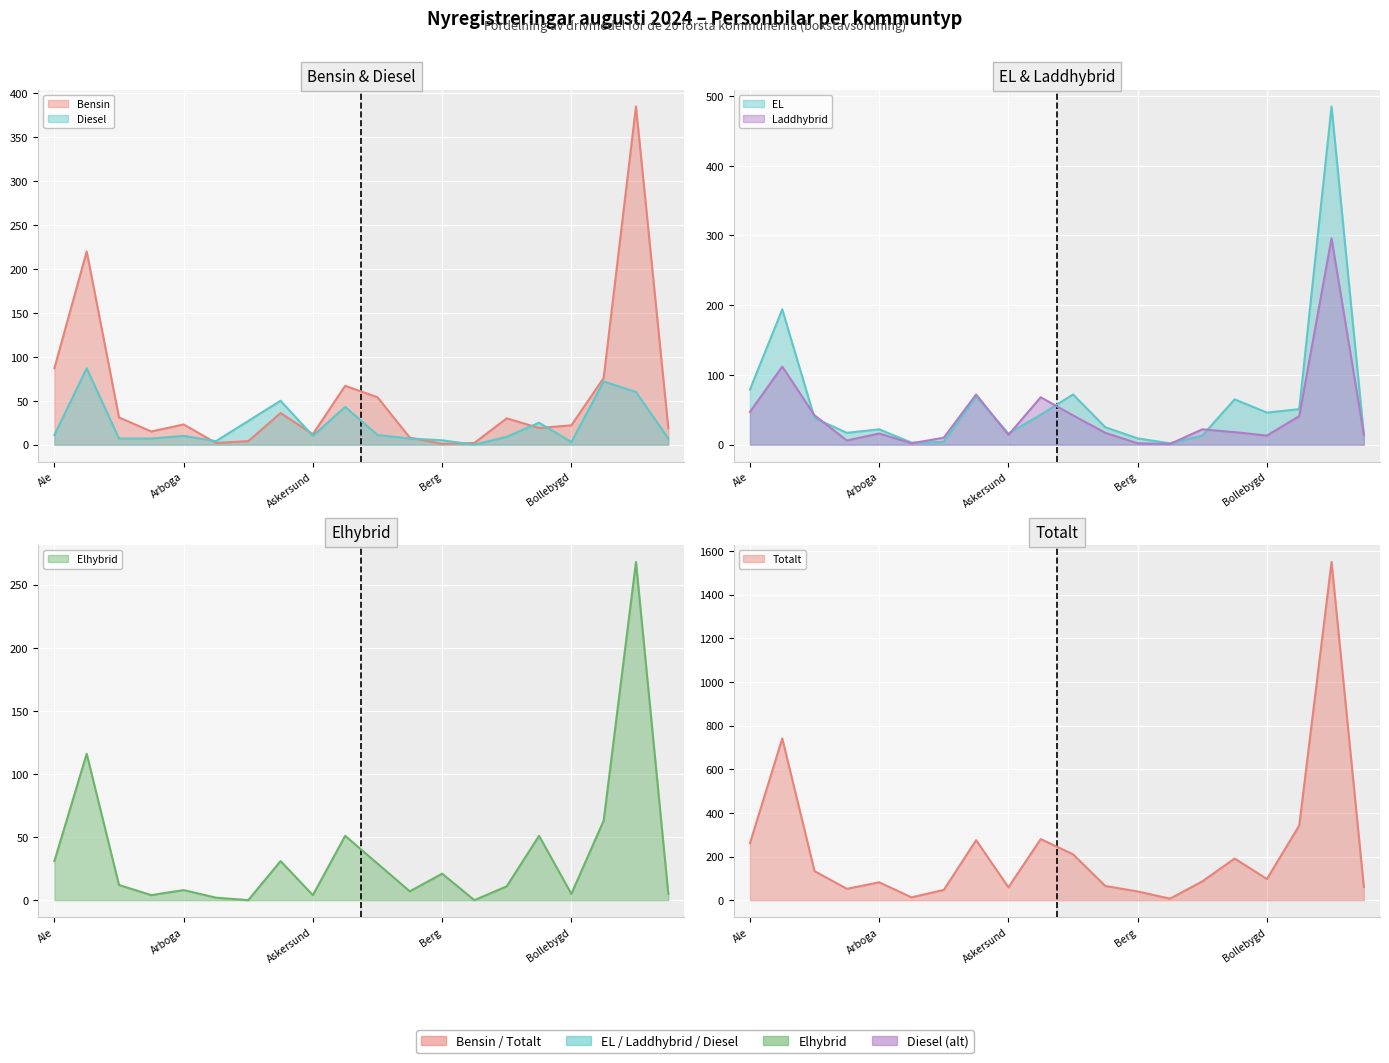

How many series are shown in this chart?

6